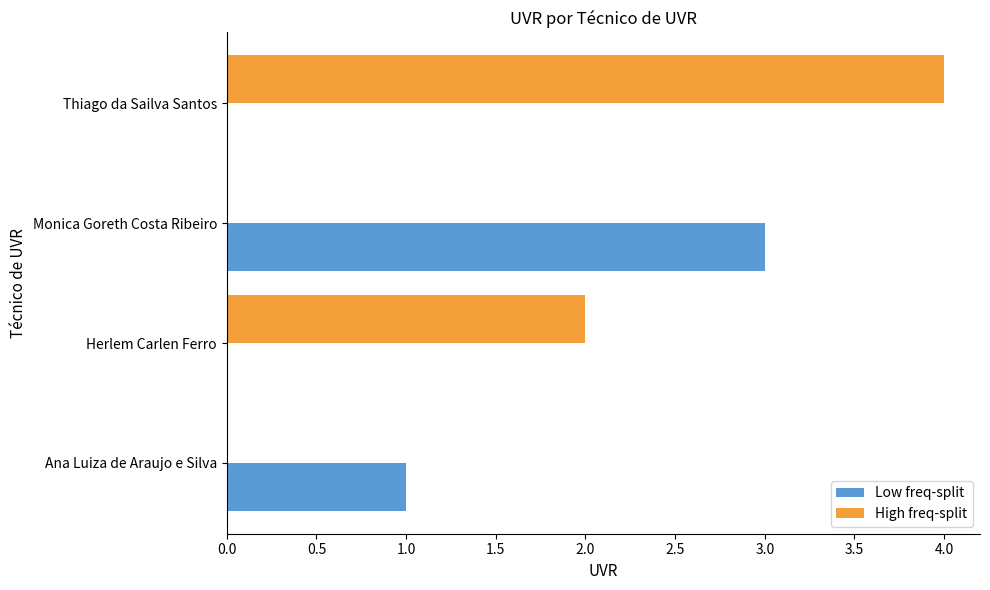

How many Low freq-split values are between 0 and 3?

4